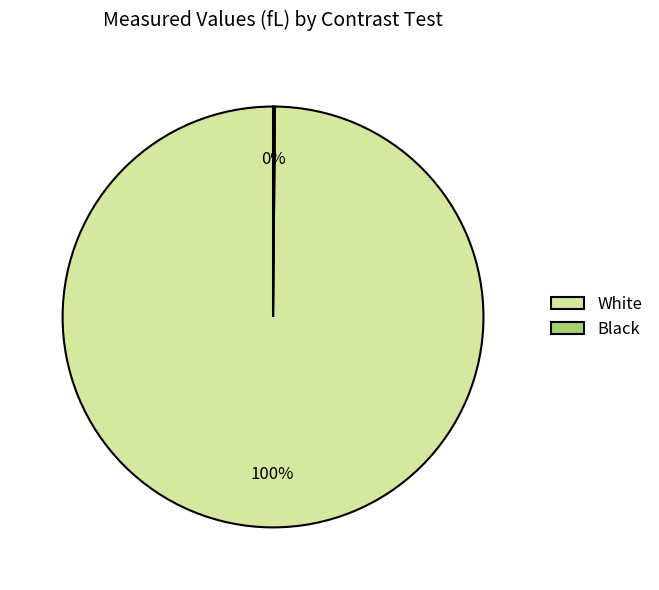

To the nearest percent, what is the difference between the largest and smallest slice percentages?

100%